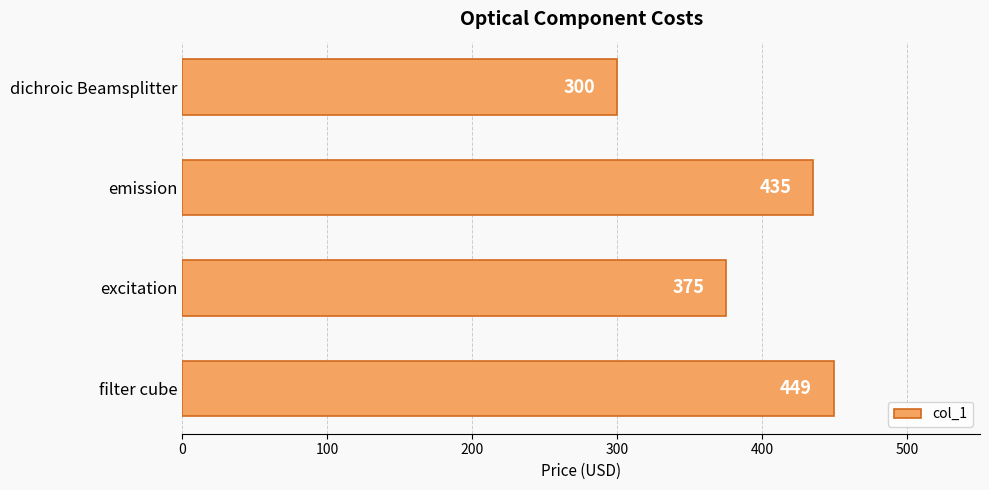

What is the ratio of the value at filter cube to the value at excitation?

1.2